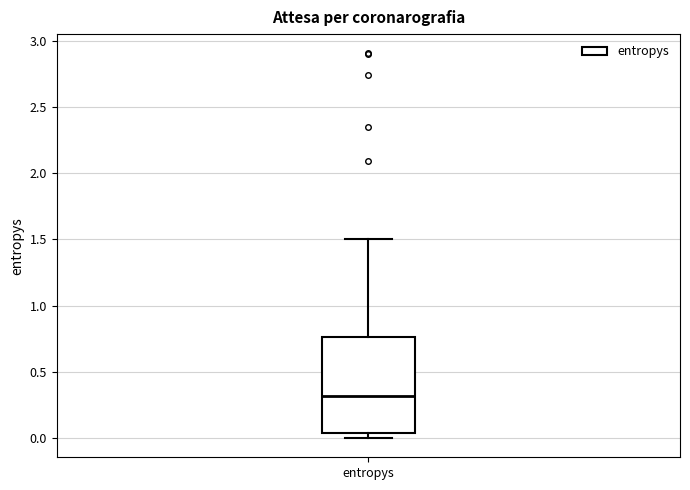

Read this box plot against the y-axis: the position of the median line, the range covered by the box, and the ends of both whiskers. The values are not printed on the chart, so give them approximately, as read against the axis.

median 0.30, box 0.05 to 0.75, whiskers 0.00 to 1.50